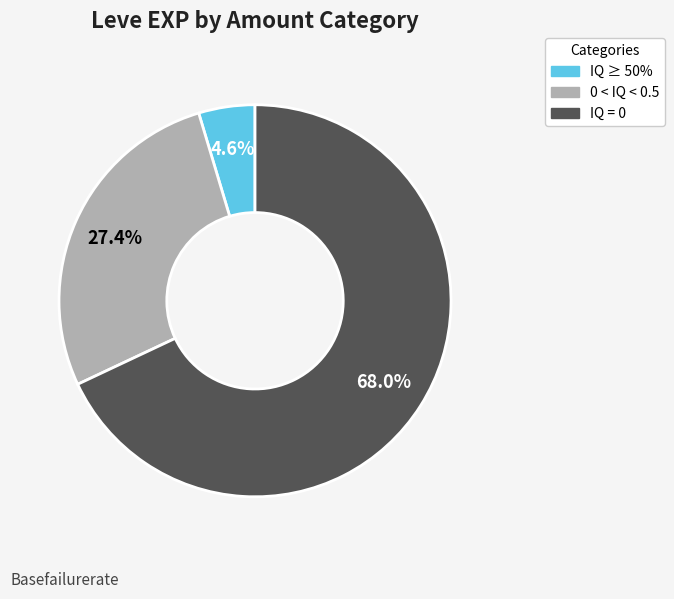

Is there any slice that represents more than half of the pie?

Yes